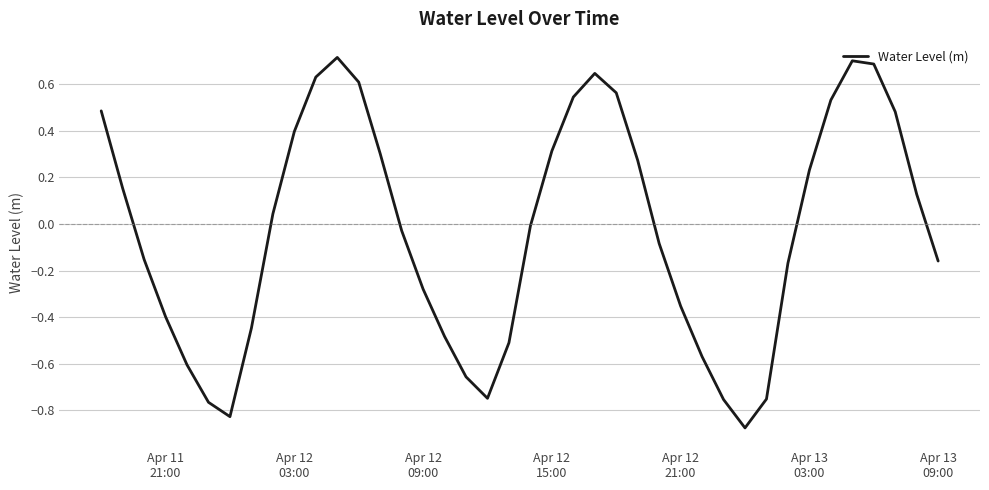

What is the maximum value shown in the chart?

0.7